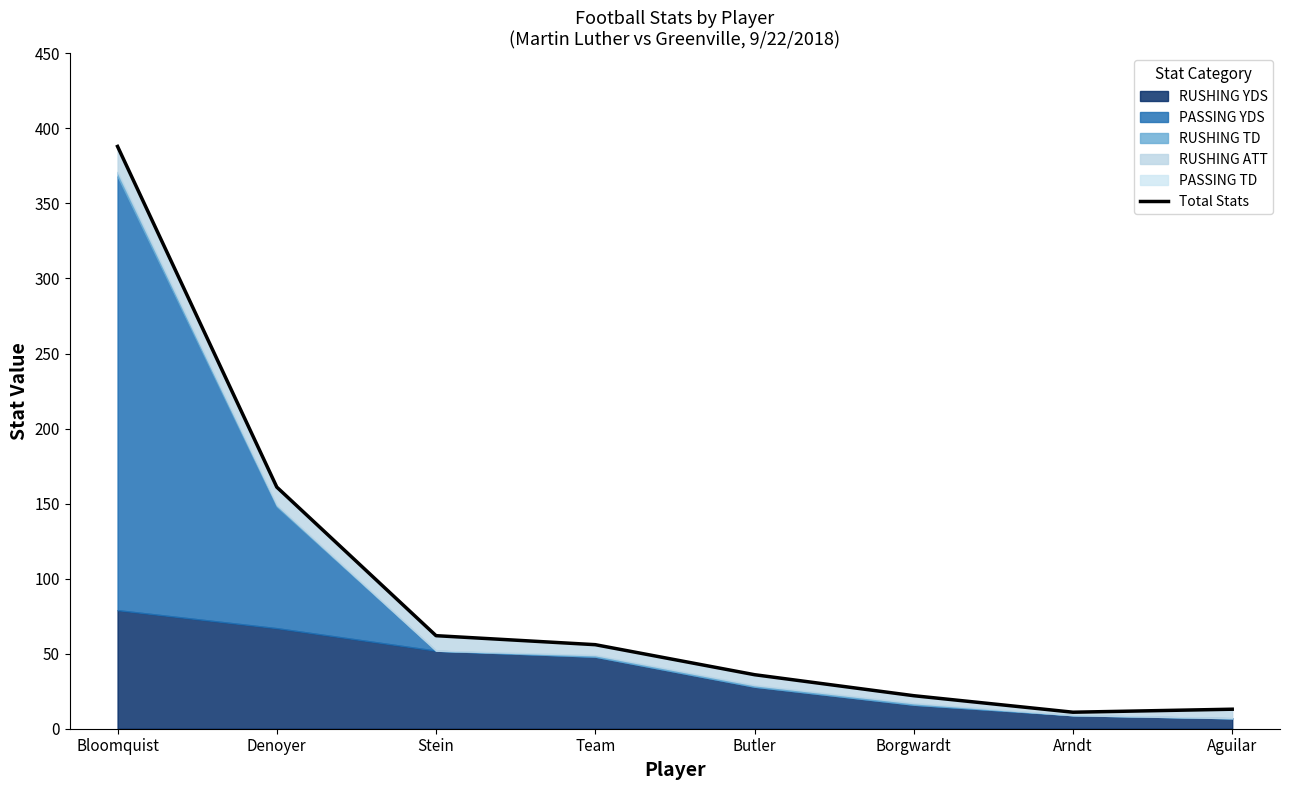

What is the difference between the second highest and minimum values?

150